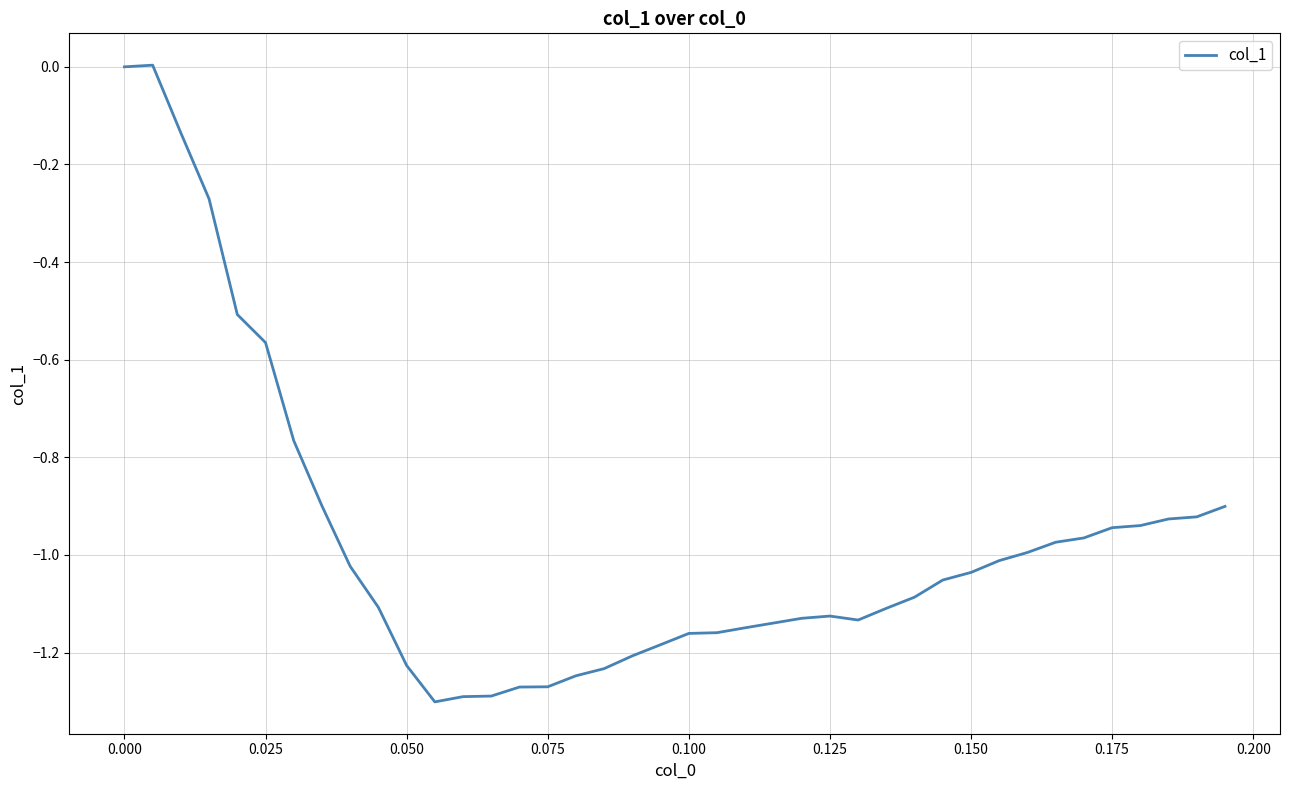

Reading left to right, list all the values displayed in this chart.

0.0	0.0	-0.1	-0.3	-0.5	-0.6	-0.8	-0.9	-1.0	-1.1	-1.2	-1.3	-1.3	-1.3	-1.3	-1.3	-1.2	-1.2	-1.2	-1.2	-1.2	-1.2	-1.1	-1.1	-1.1	-1.1	-1.1	-1.1	-1.1	-1.1	-1.0	-1.0	-1.0	-1.0	-1.0	-0.9	-0.9	-0.9	-0.9	-0.9